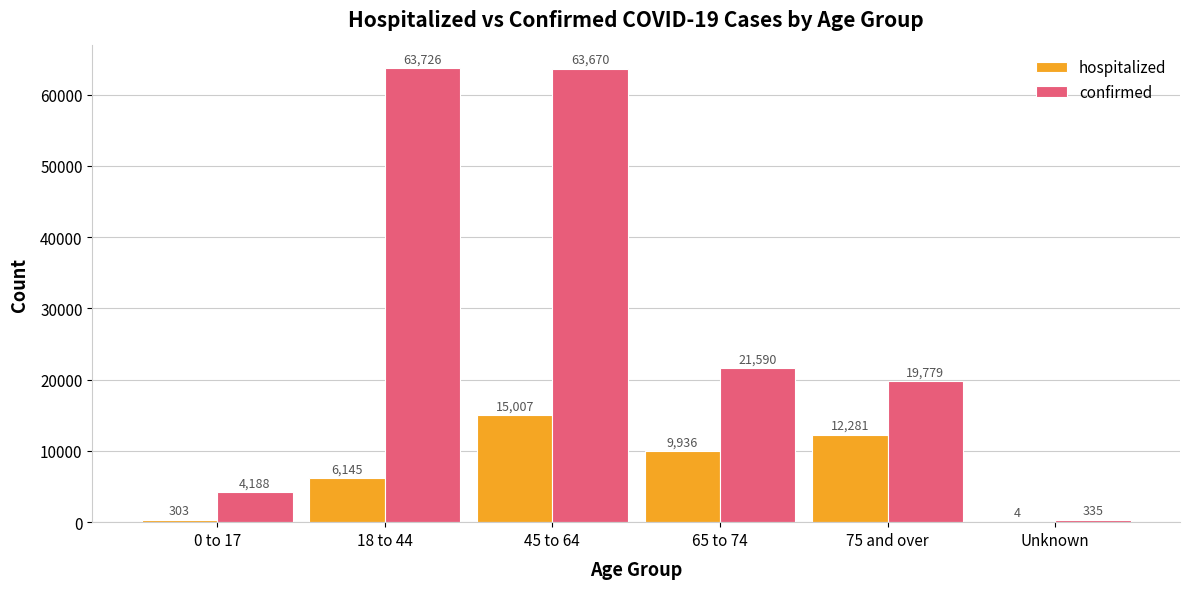

What is the total value across all series at 75 and over?

32060